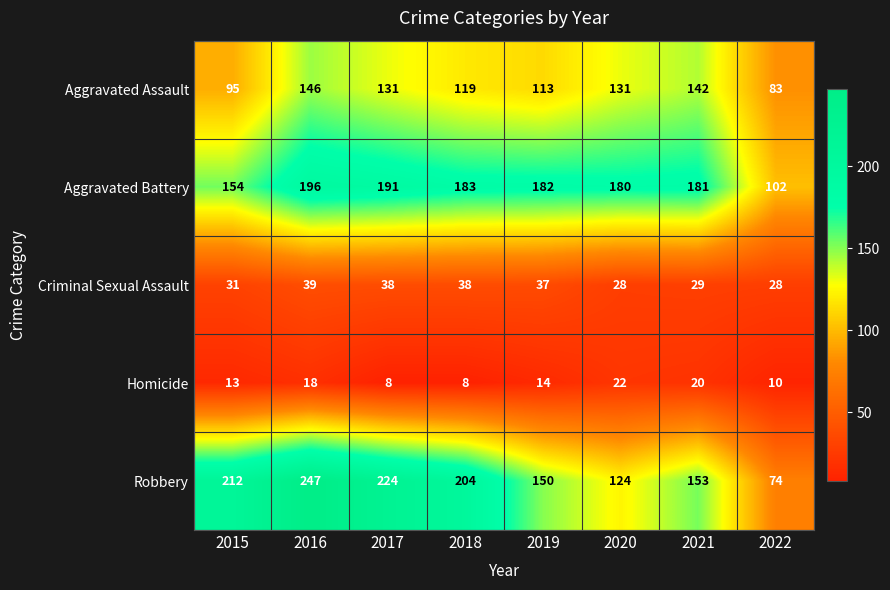

What is the difference between the Robbery values at 2022 and 2021?

79